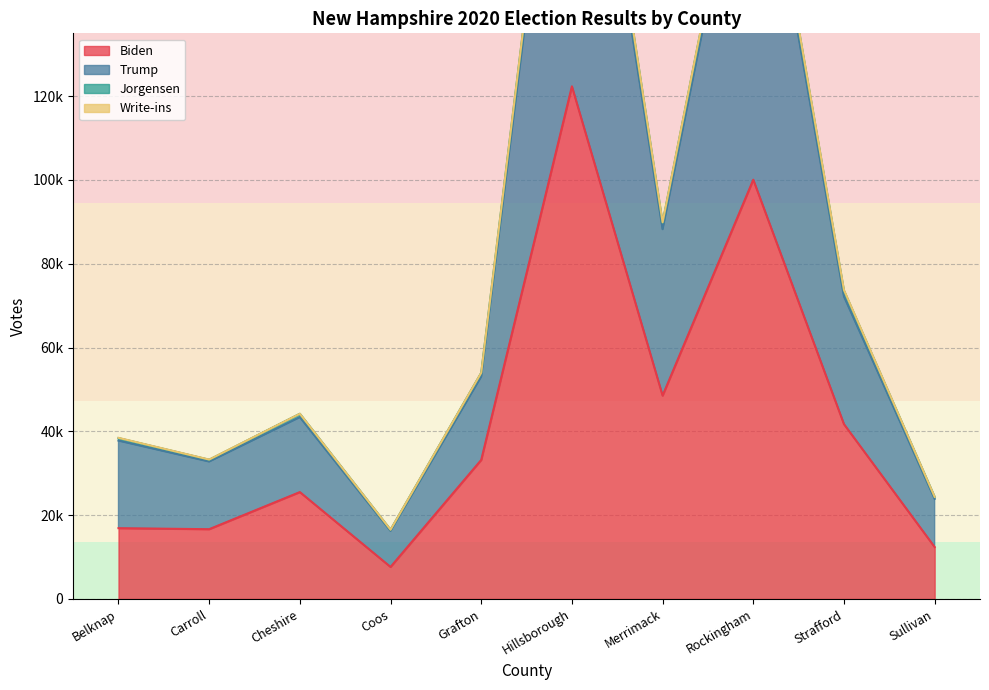

In Biden, how many points are lower than both neighbors (excluding endpoints)?

3